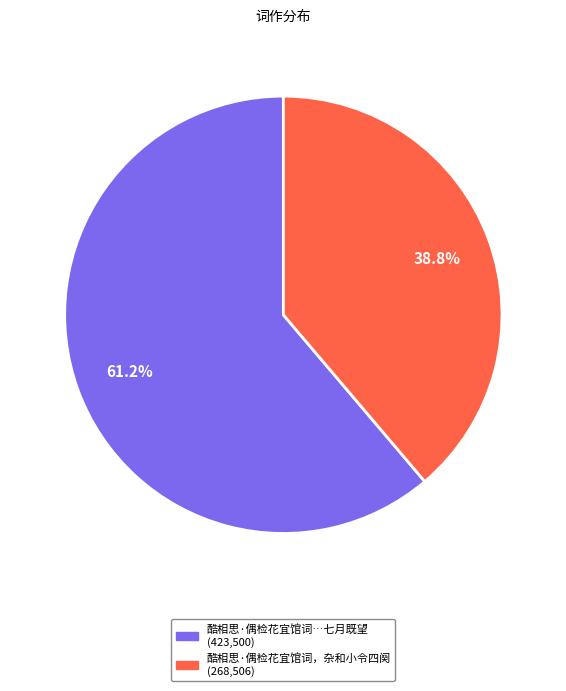

Is there a majority slice in this chart?

Yes